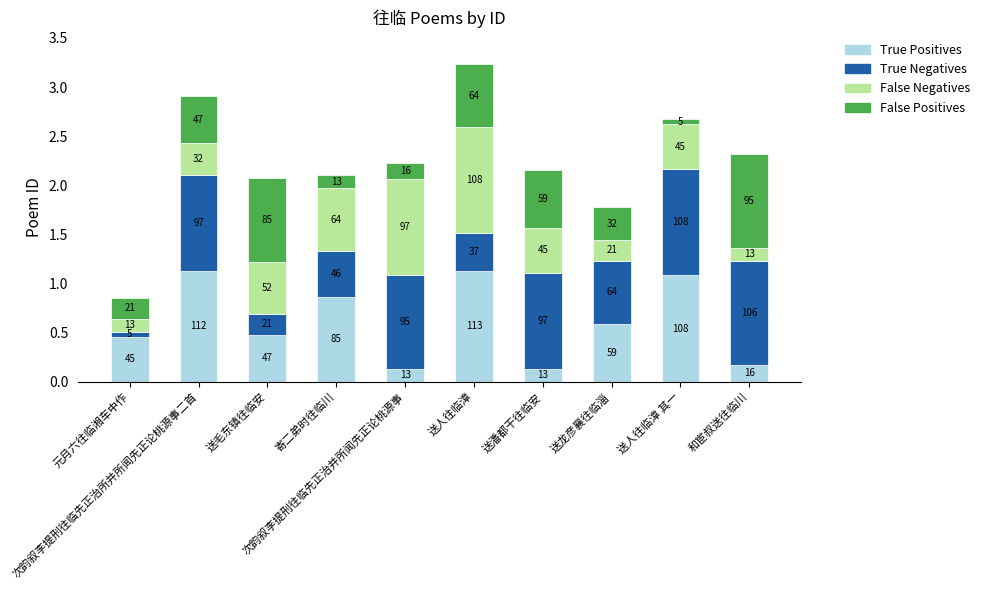

What is the difference between the maximum and minimum values in the False Negatives series?

0.9